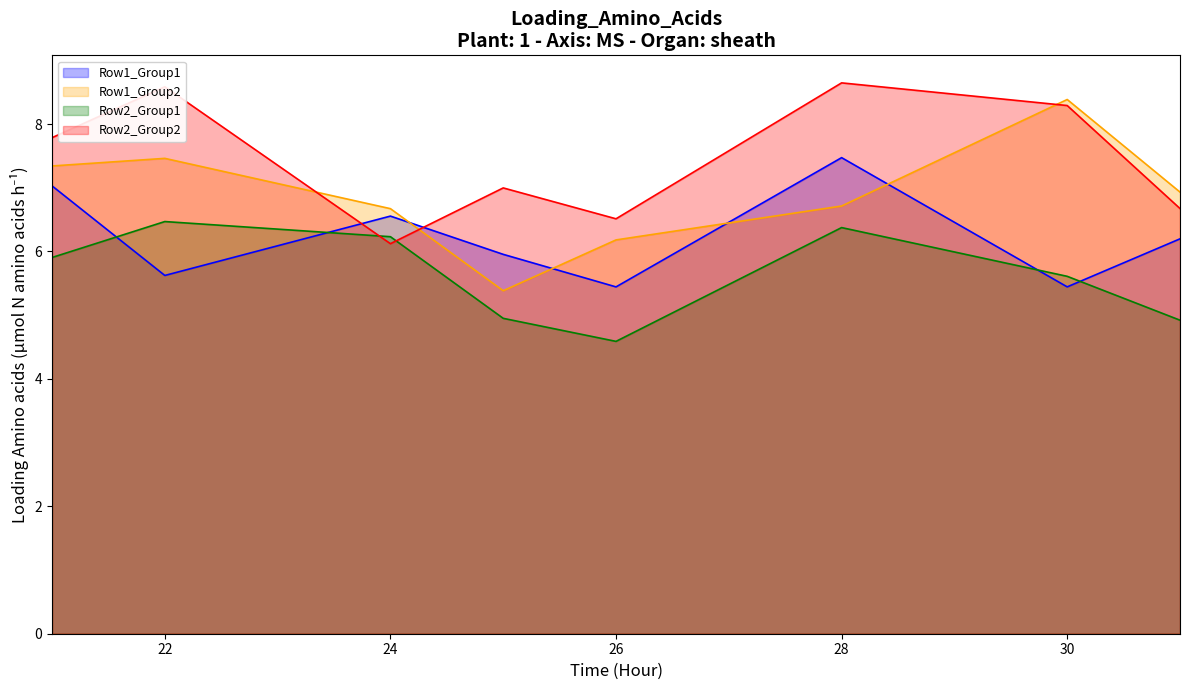

At which category does the chart reach its minimum across all series?

26